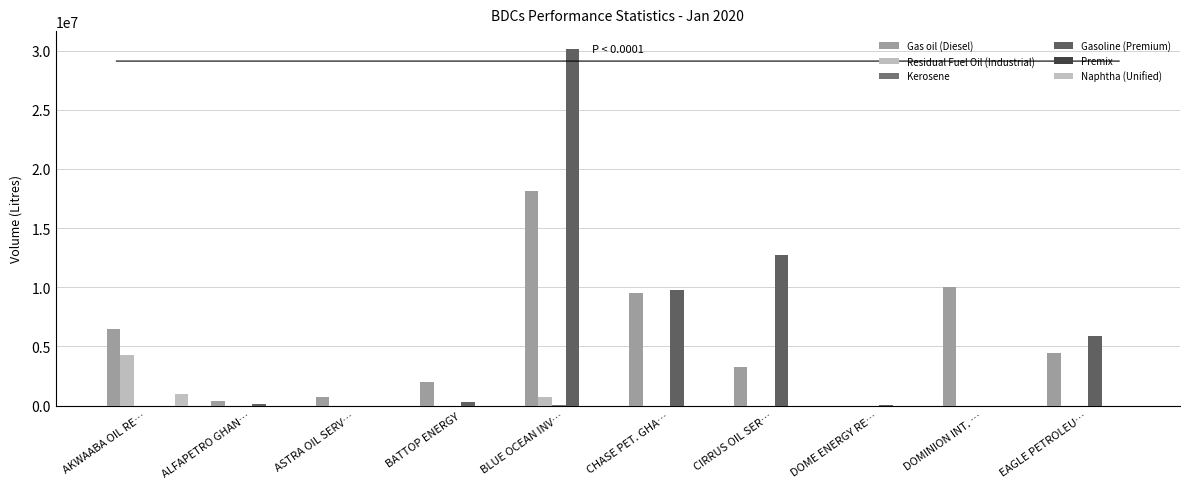

Count the number of data series in this chart.

5